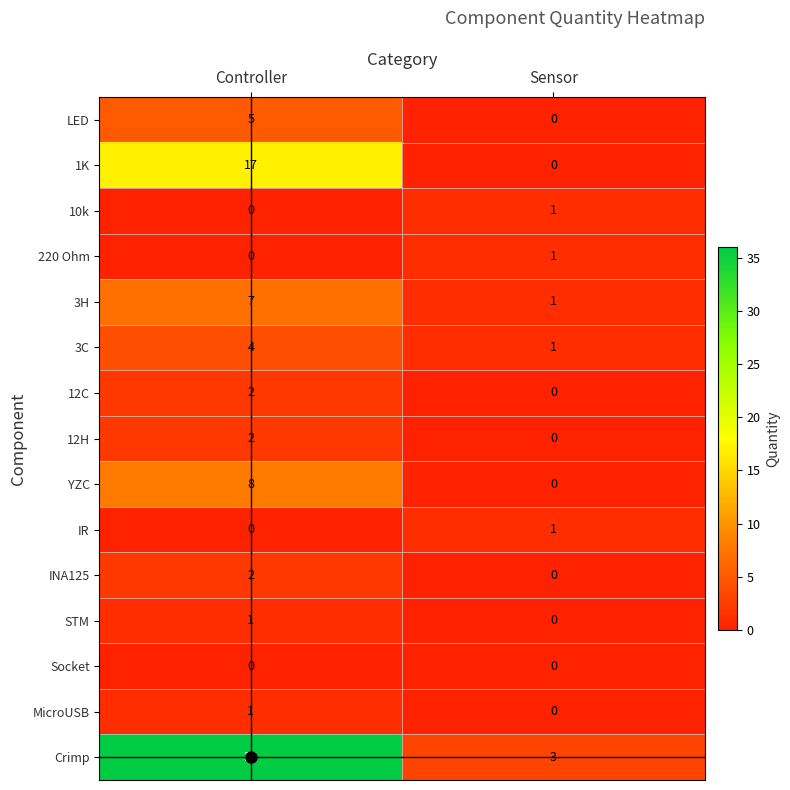

What is the sum of the 3C values at Sensor and Controller?

5